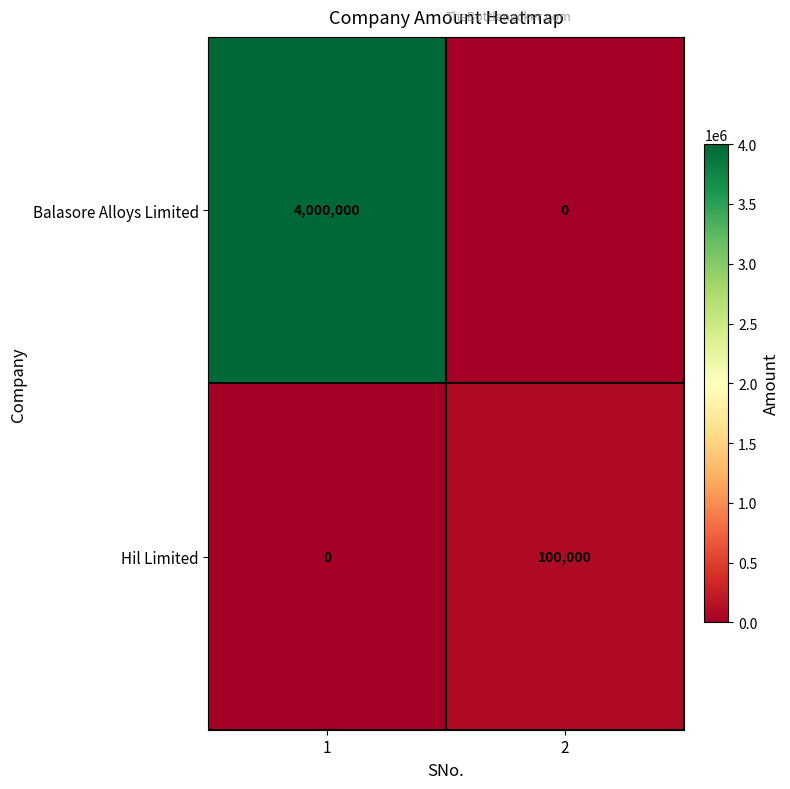

Count the number of categories in the chart.

2